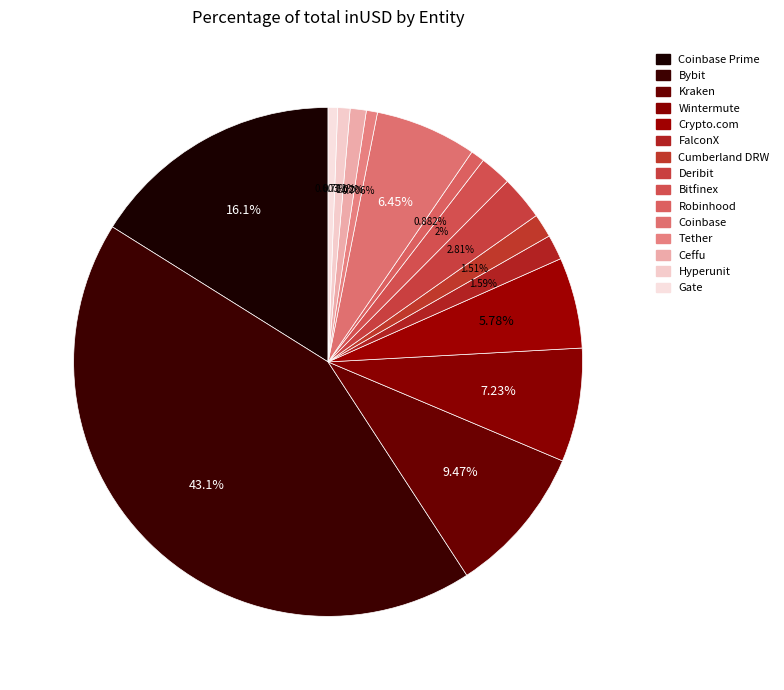

How many segments does this pie chart have?

15